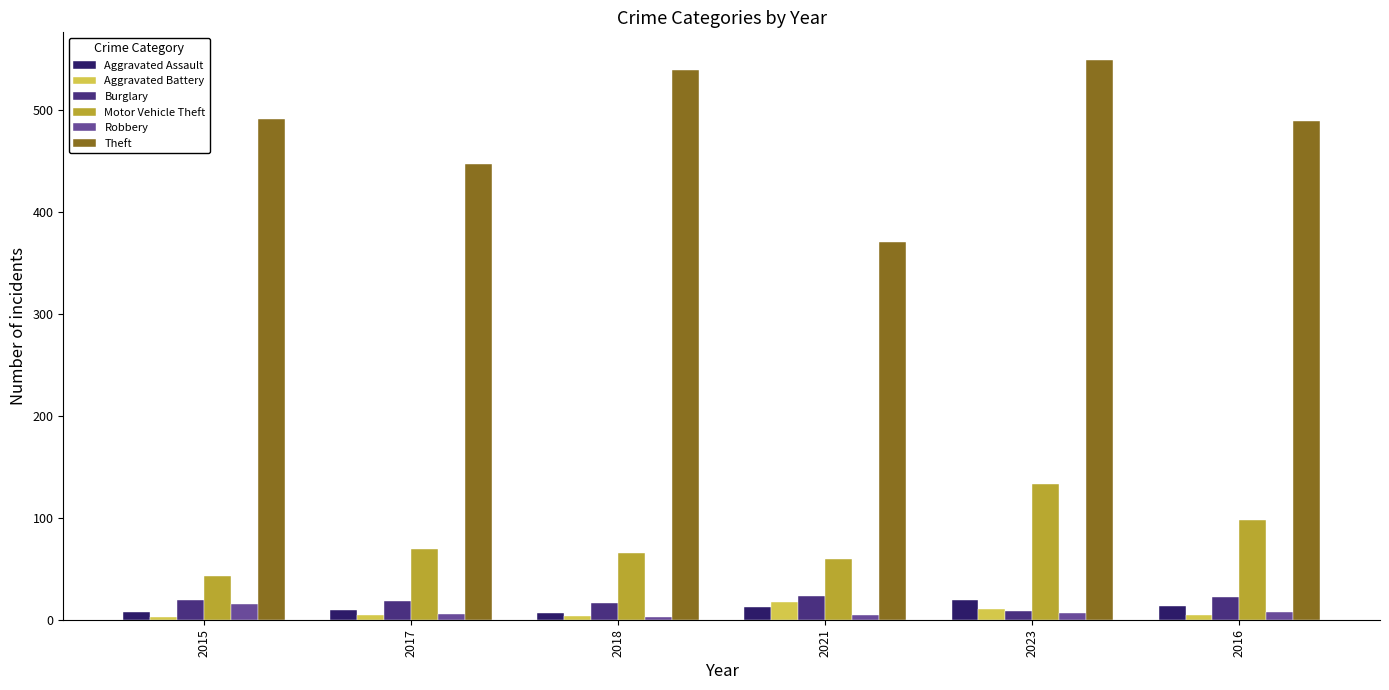

What is the spread (max minus min) of values at 2021?

366